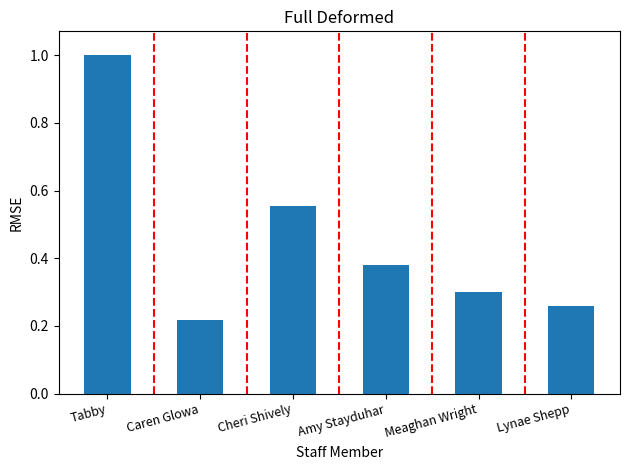

Is it true that the value at Lynae Shepp is 0.4?

False